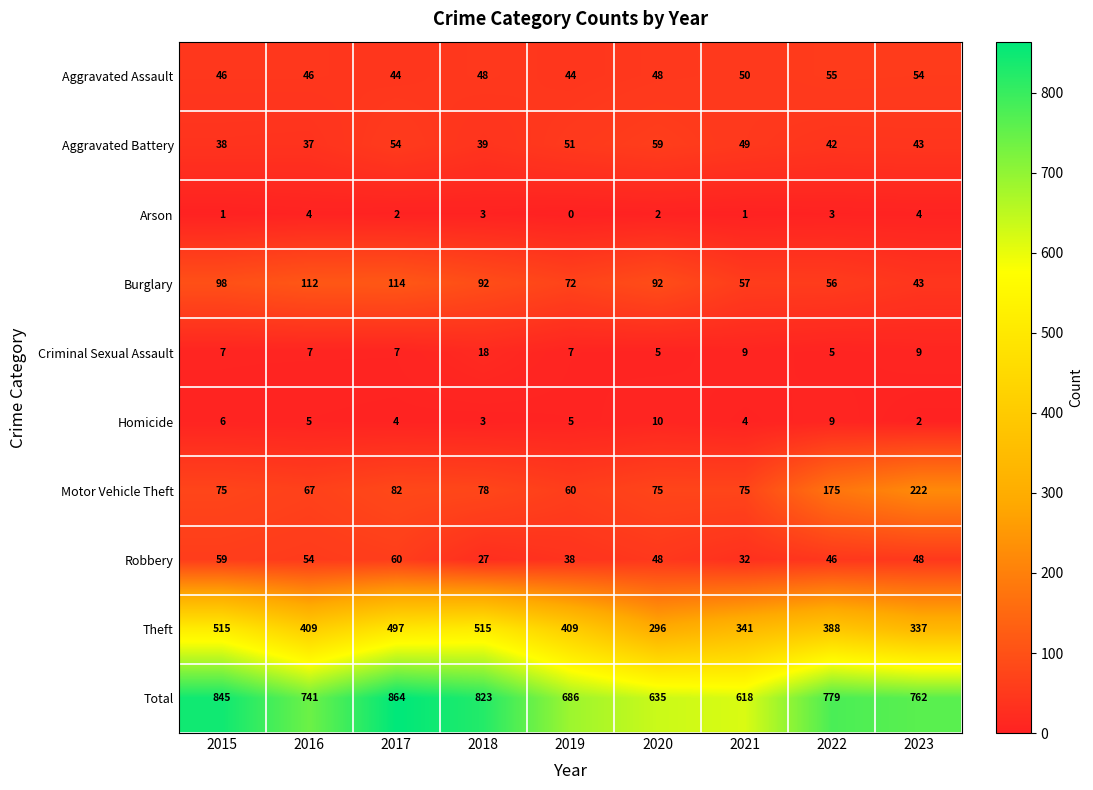

At 2016, list the series in order from smallest to largest.

Arson, Homicide, Criminal Sexual Assault, Aggravated Battery, Aggravated Assault, Robbery, Motor Vehicle Theft, Burglary, Theft, Total